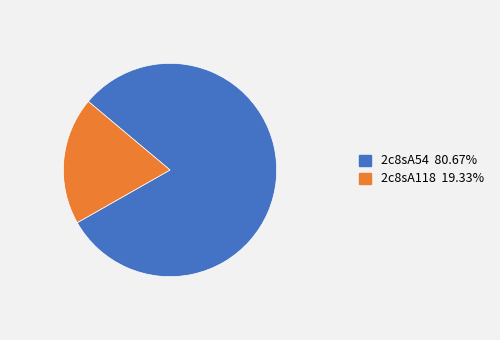

What is the smallest slice in the pie chart?

2c8sA118